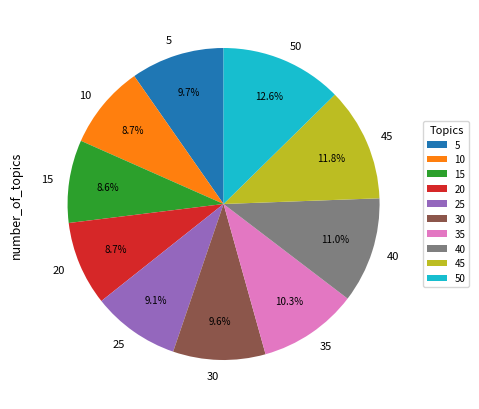

Which has a higher value, 50 or 40?

50